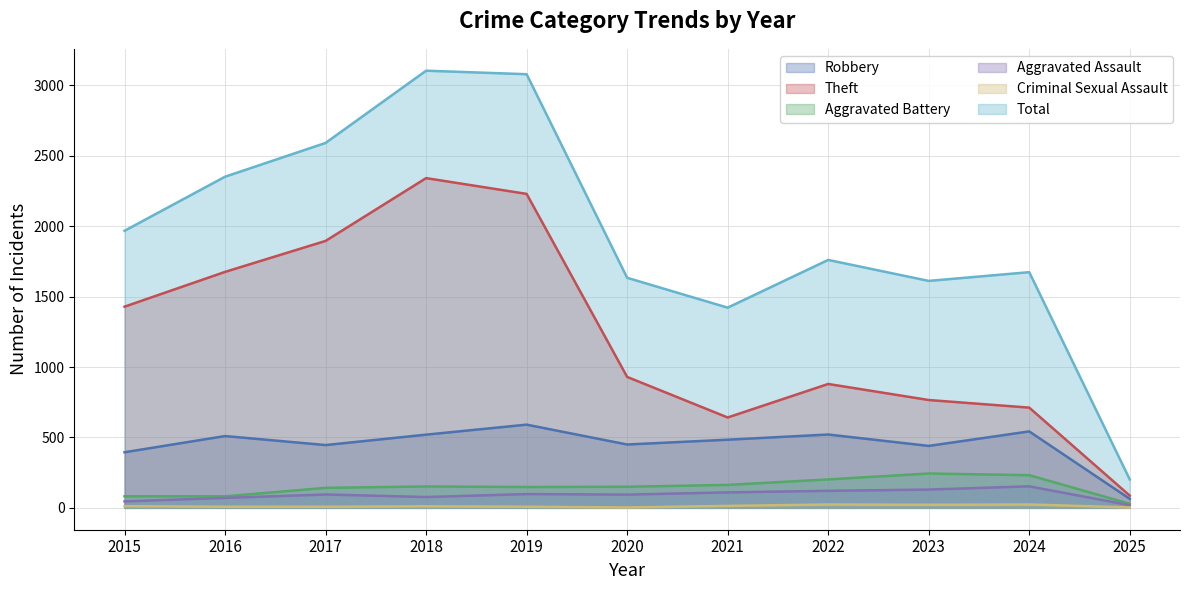

List the series in order of their peak value, highest first.

Total, Theft, Robbery, Aggravated Battery, Aggravated Assault, Criminal Sexual Assault